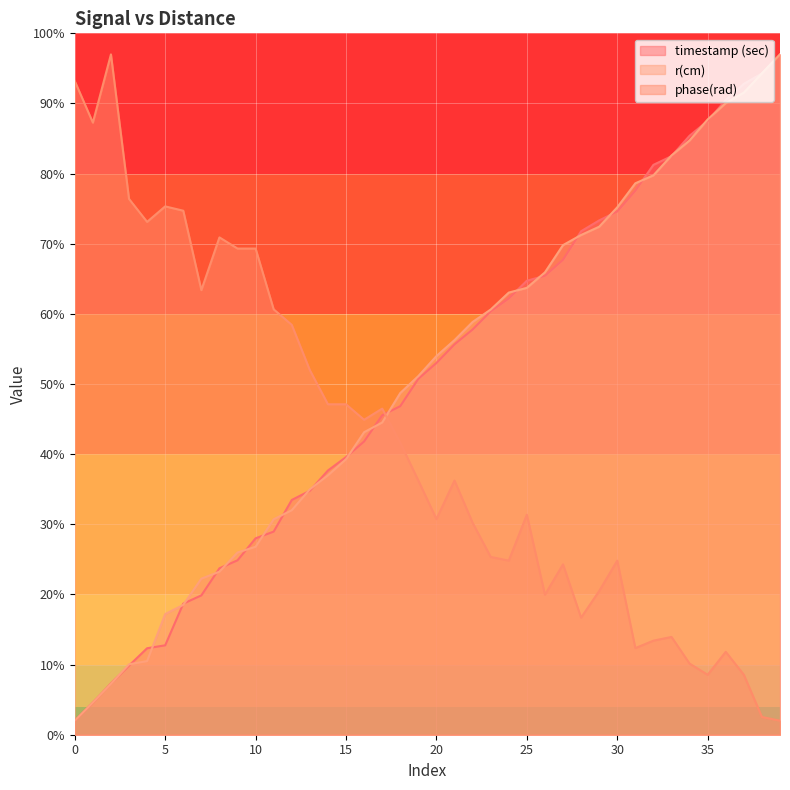

Rank the categories by timestamp (sec) value from highest to lowest.

39, 38, 37, 36, 35, 34, 33, 32, 31, 30, 29, 28, 27, 26, 25, 24, 23, 22, 21, 20, 19, 18, 17, 16, 15, 14, 13, 12, 11, 10, 9, 8, 7, 6, 5, 4, 3, 2, 1, 0